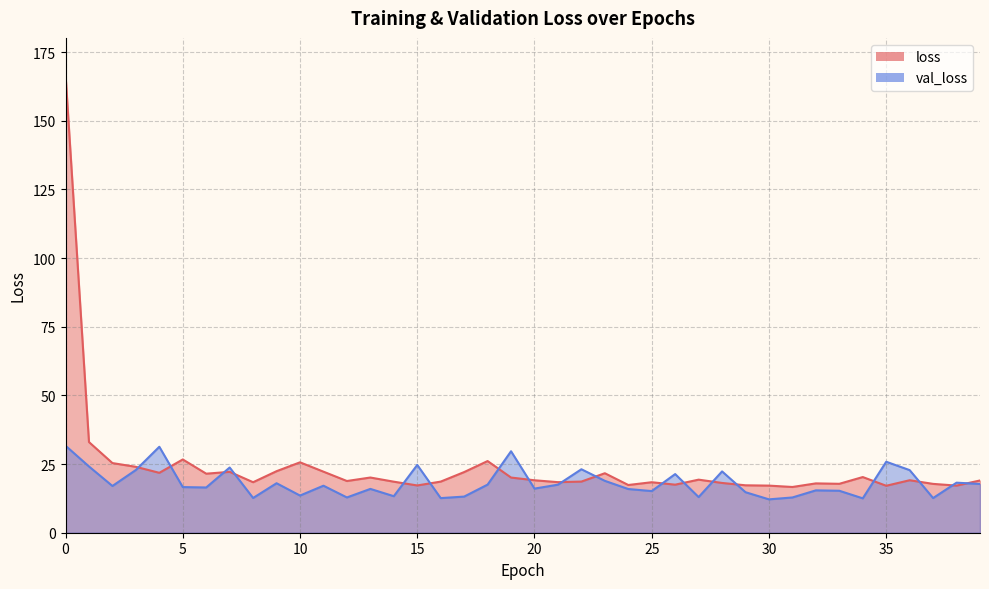

The value of loss at 37 is 7.9. True or false?

False